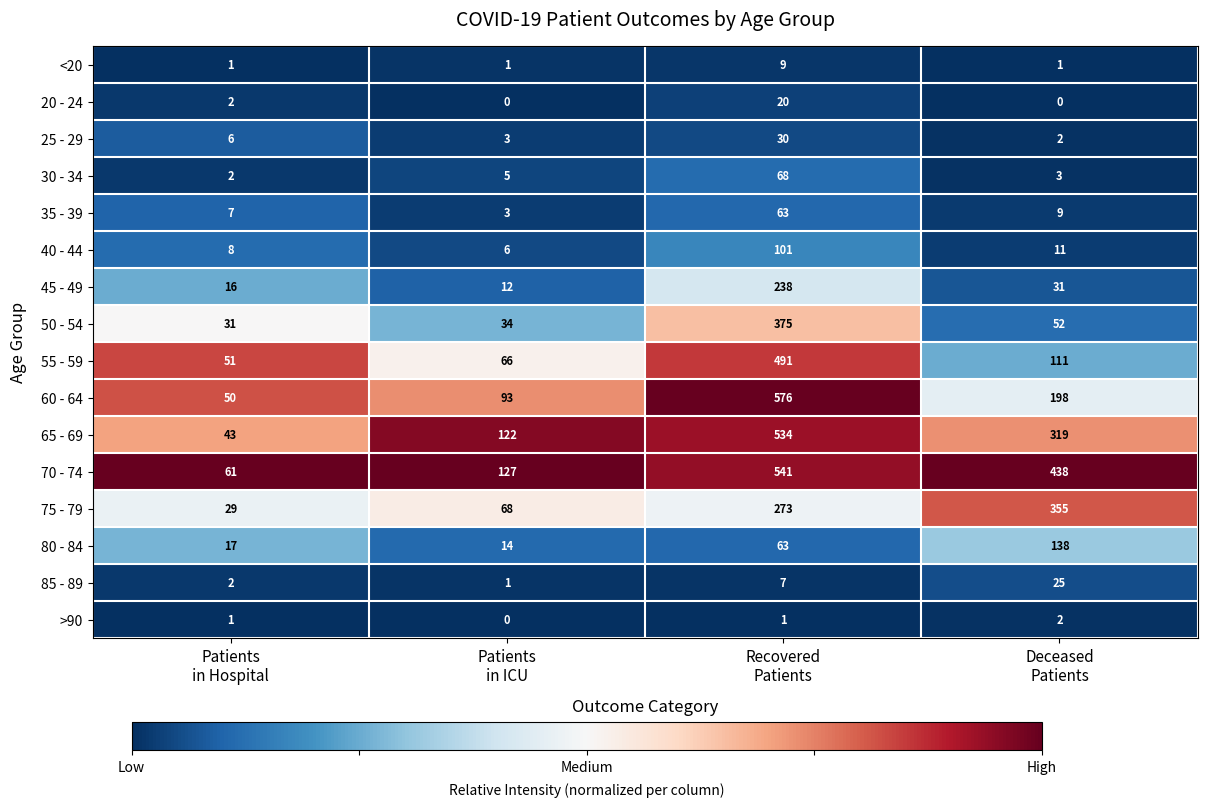

List the series in order of their peak value, highest first.

60 - 64, 70 - 74, 65 - 69, 55 - 59, 50 - 54, 75 - 79, 45 - 49, 80 - 84, 40 - 44, 30 - 34, 35 - 39, 25 - 29, 85 - 89, 20 - 24, <20, >90